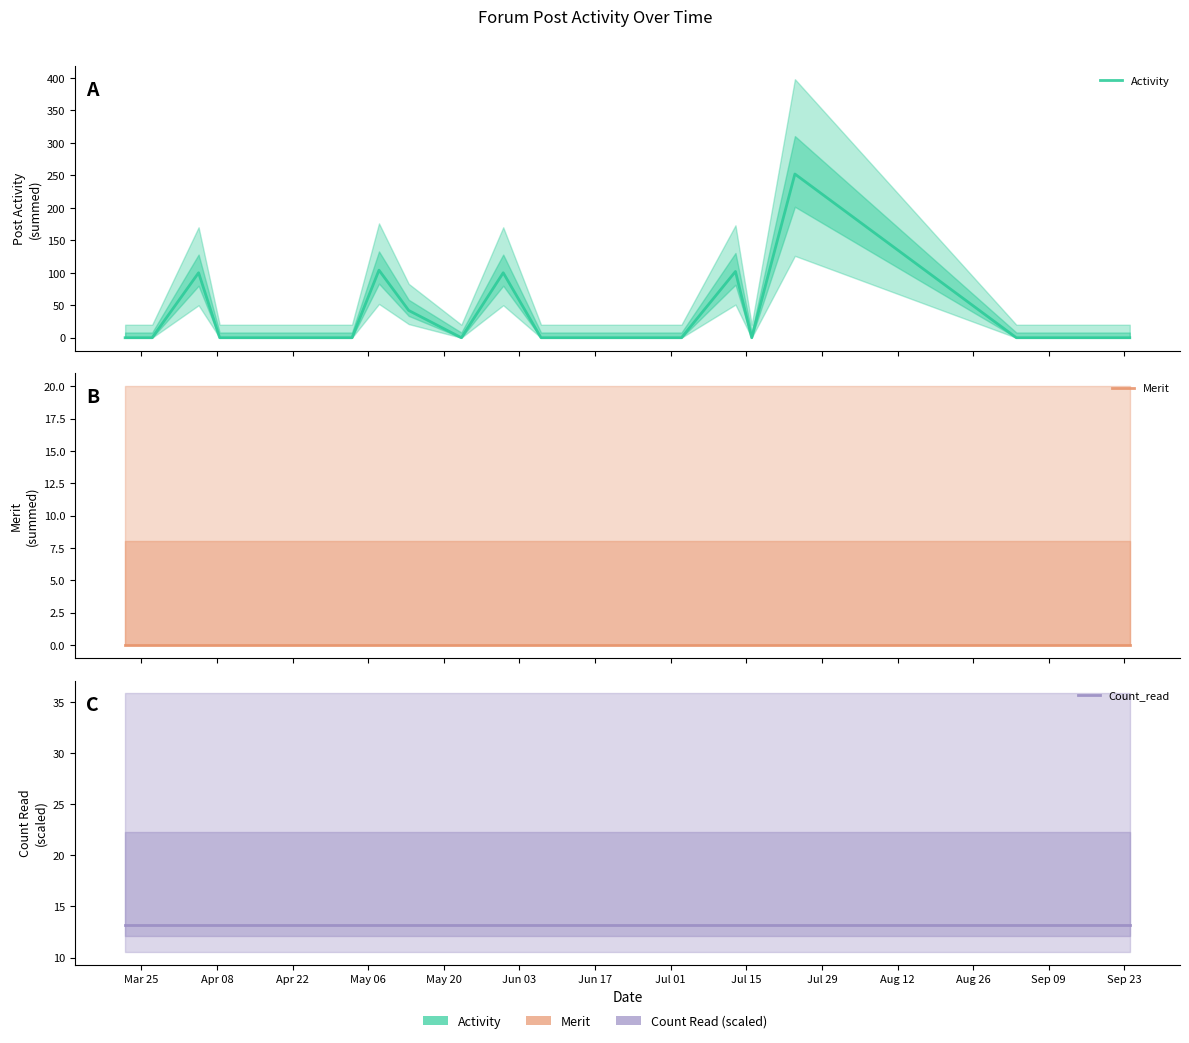

True or false: Merit and Activity intersect in this chart.

False